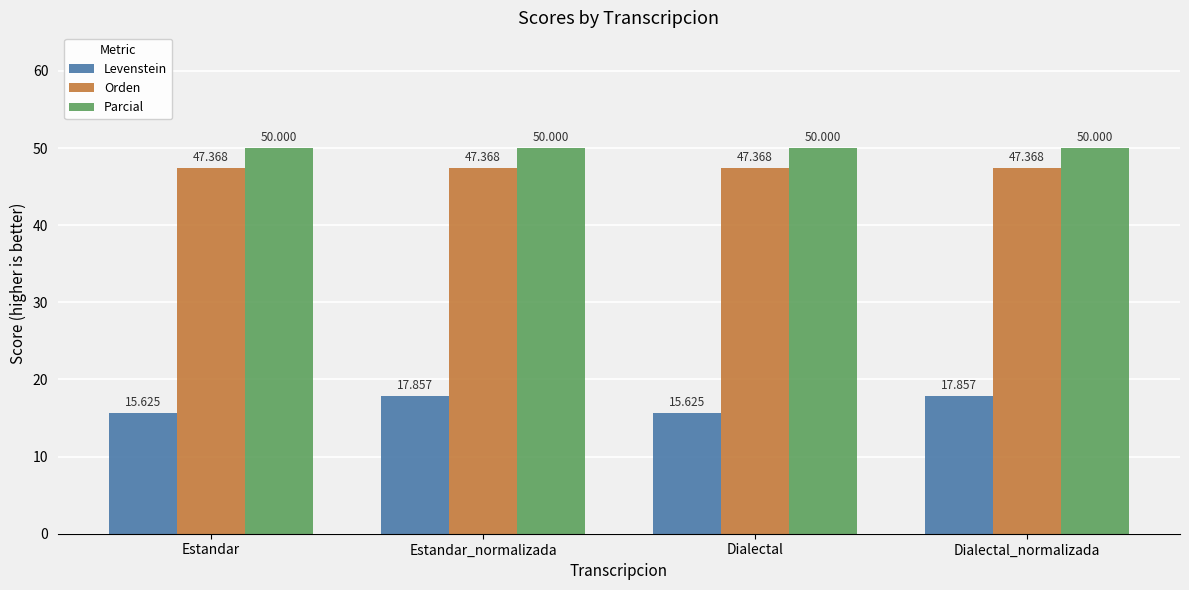

What is the total value across all series at Estandar_normalizada?

115.2